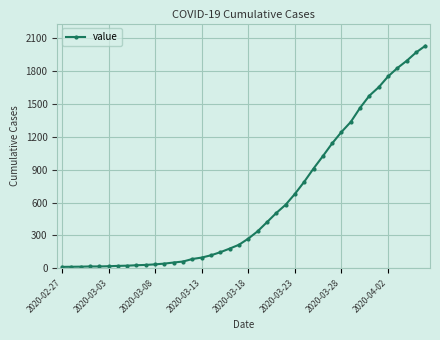

What is the average value?

616